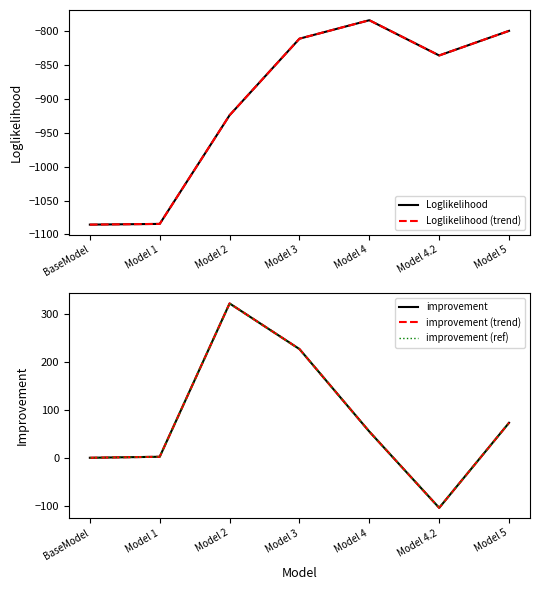

At which category is the sum across all series the highest?

Model 2